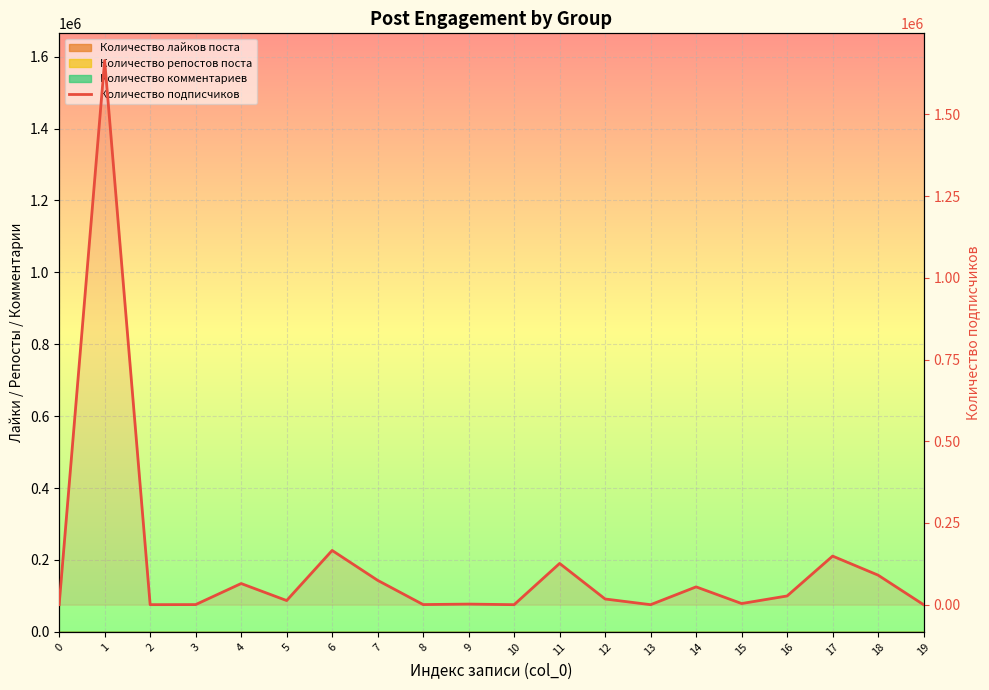

What is the difference between the second highest and minimum values?

165965